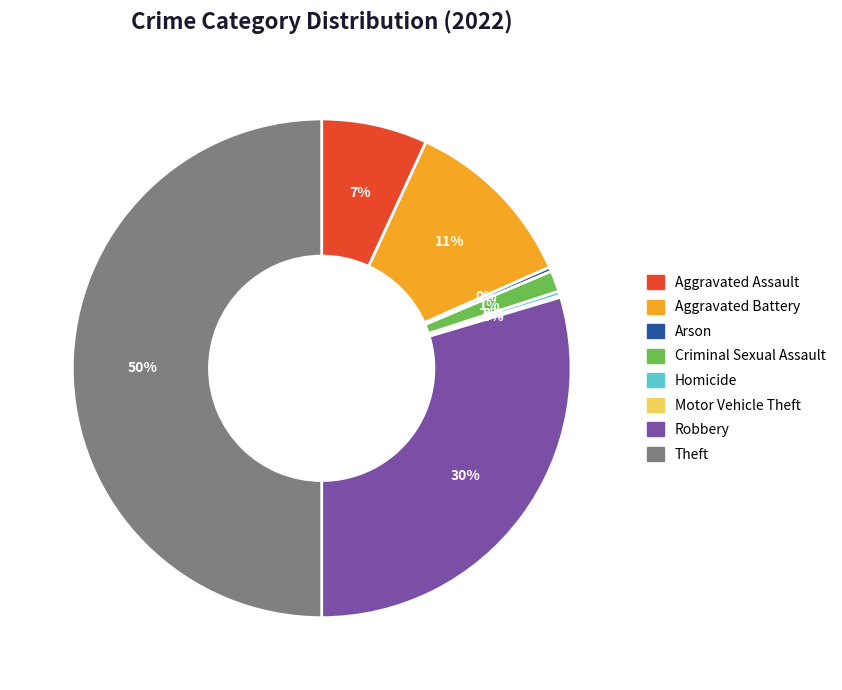

Approximately how many times larger is the value at Theft compared to Robbery?

1.7